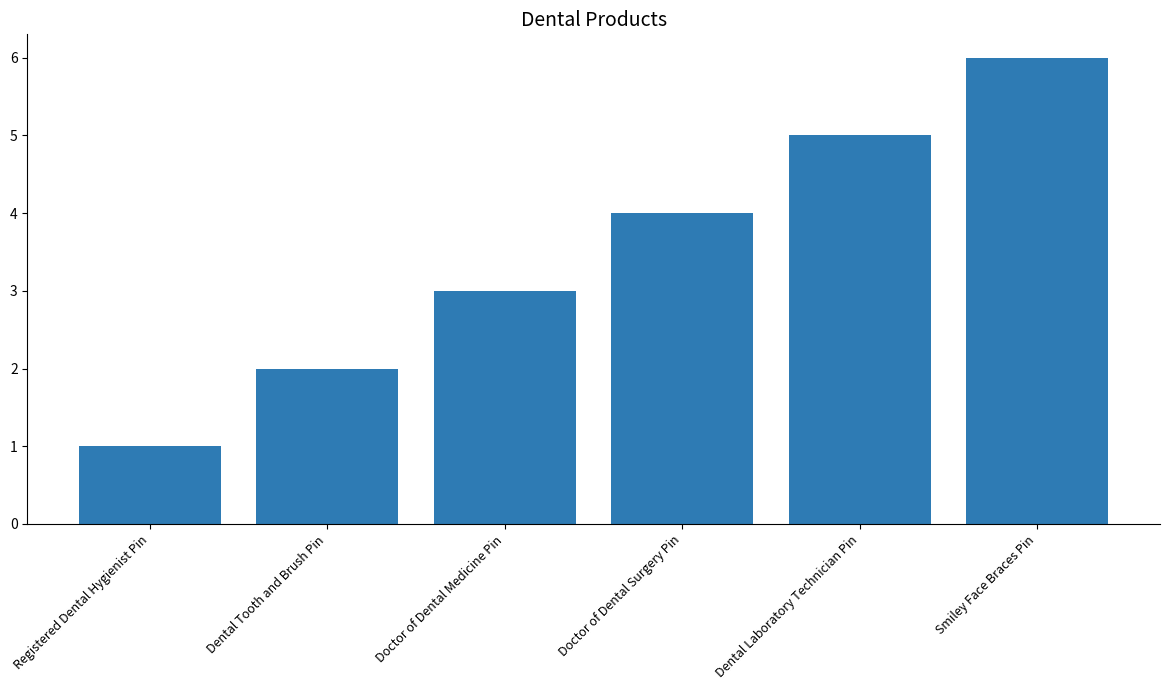

Between Doctor of Dental Medicine Pin and Dental Laboratory Technician Pin, which is larger?

Dental Laboratory Technician Pin